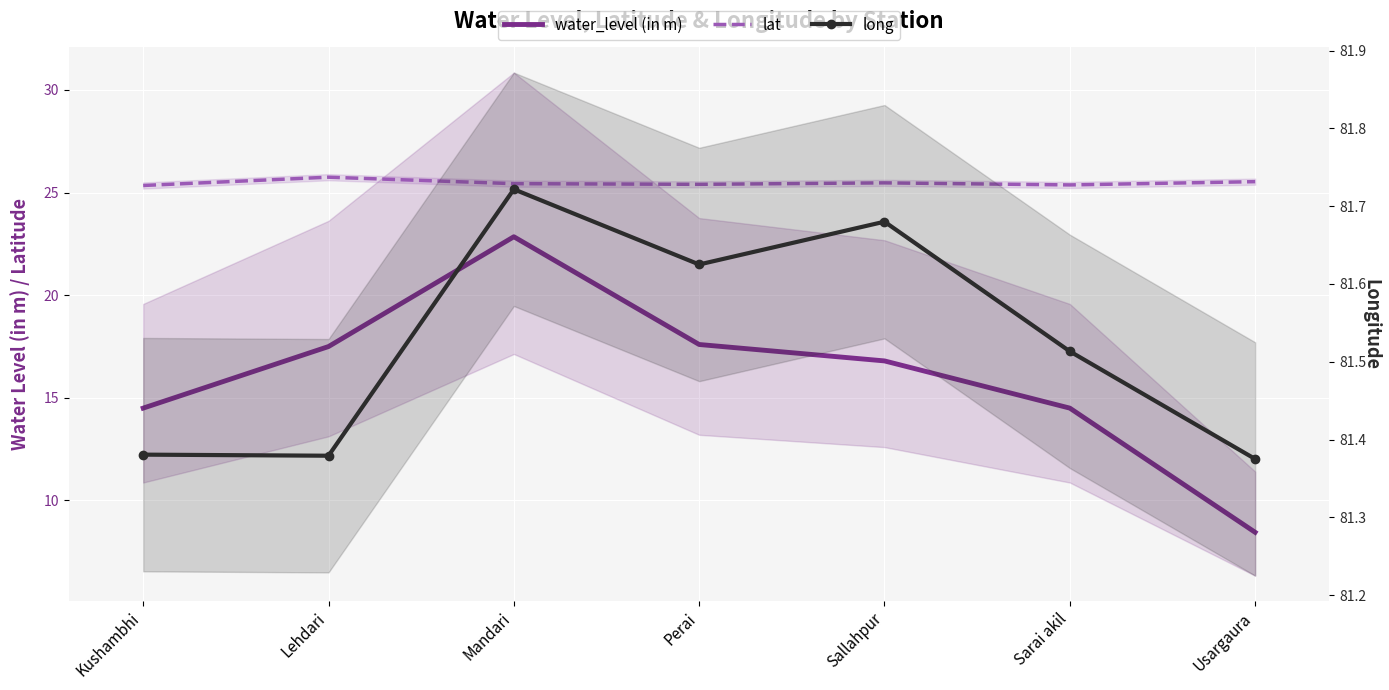

Reading right to left, extract all data points from this chart.

water_level (in m): Usargaura=8.4	Sarai akil=14.5	Sallahpur=16.8	Perai=17.6	Mandari=22.9	Lehdari=17.5	Kushambhi=14.5
lat: Usargaura=25.5	Sarai akil=25.4	Sallahpur=25.5	Perai=25.4	Mandari=25.4	Lehdari=25.8	Kushambhi=25.3
long: Usargaura=81.4	Sarai akil=81.5	Sallahpur=81.7	Perai=81.6	Mandari=81.7	Lehdari=81.4	Kushambhi=81.4